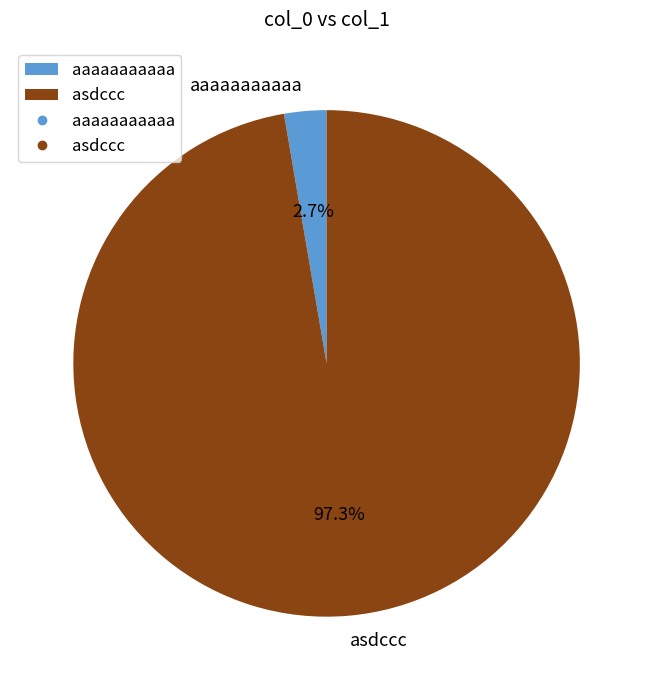

Does asdccc represent more than half of the total?

Yes